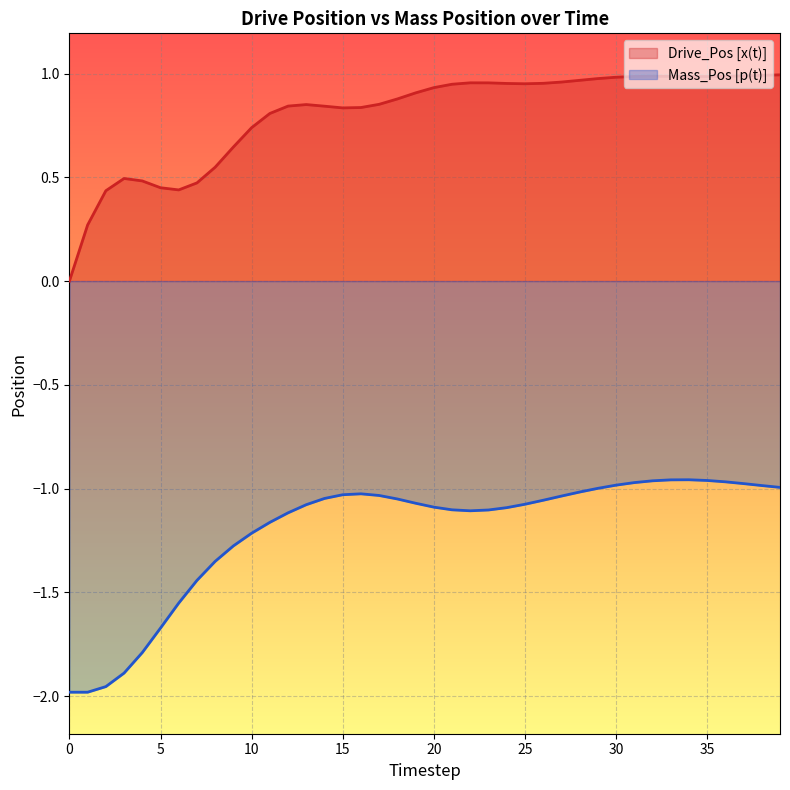

What is the average value of the Drive_Pos [x(t)] line series?

0.8